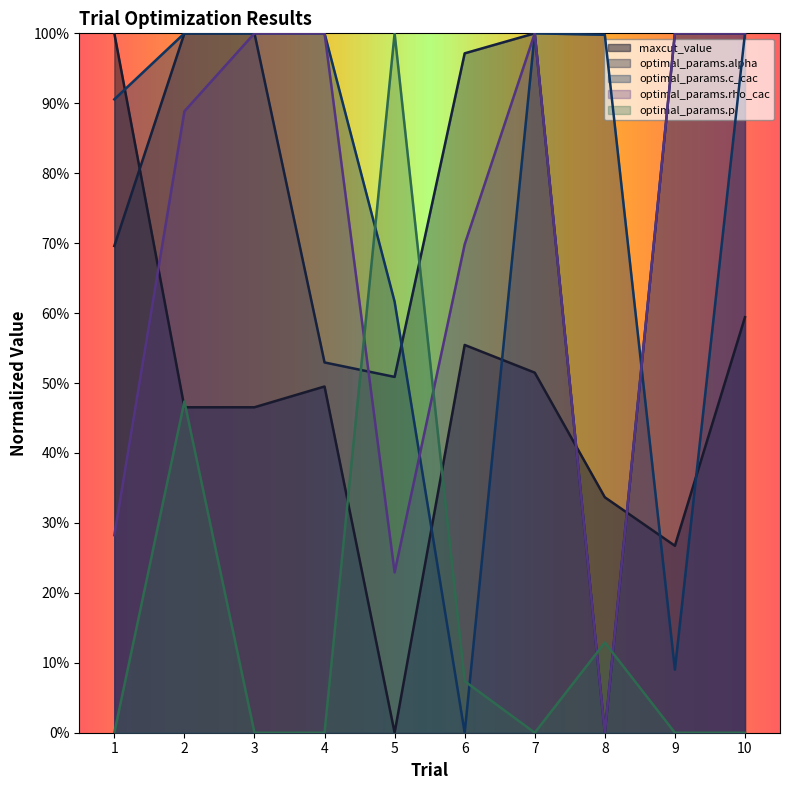

Which series ends up on top after the final intersection of optimal_params.c_cac and maxcut_value?

optimal_params.c_cac